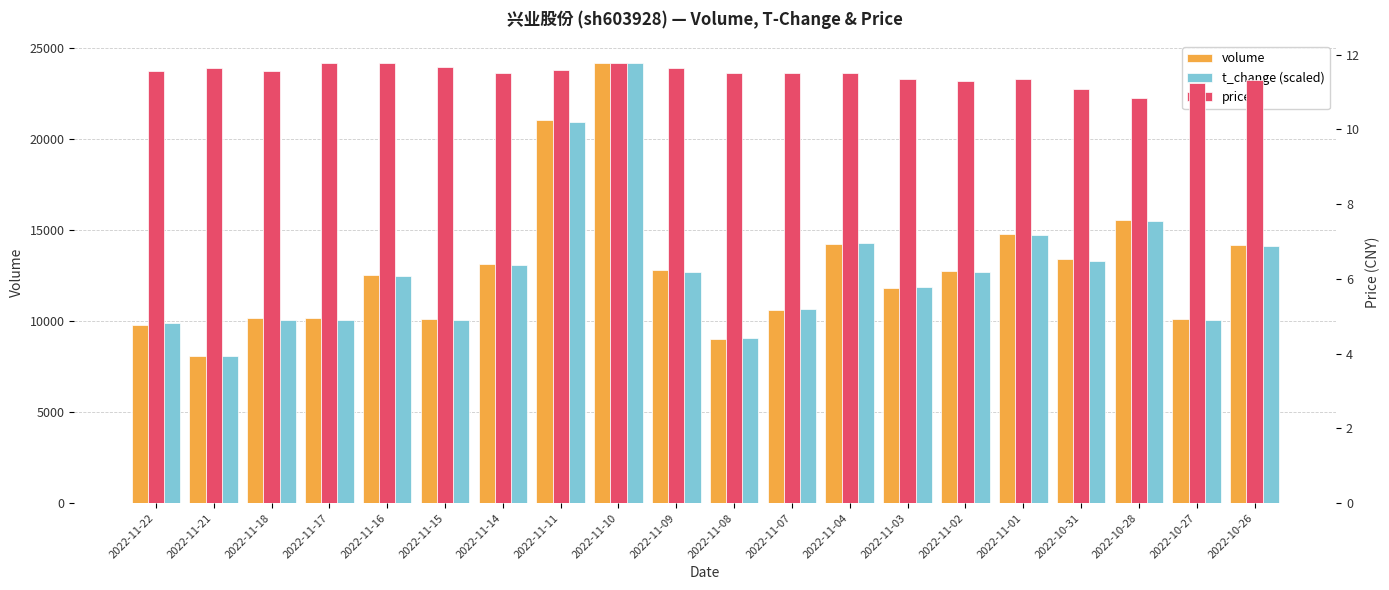

Where is price nearest to the value 11?

2022-10-31